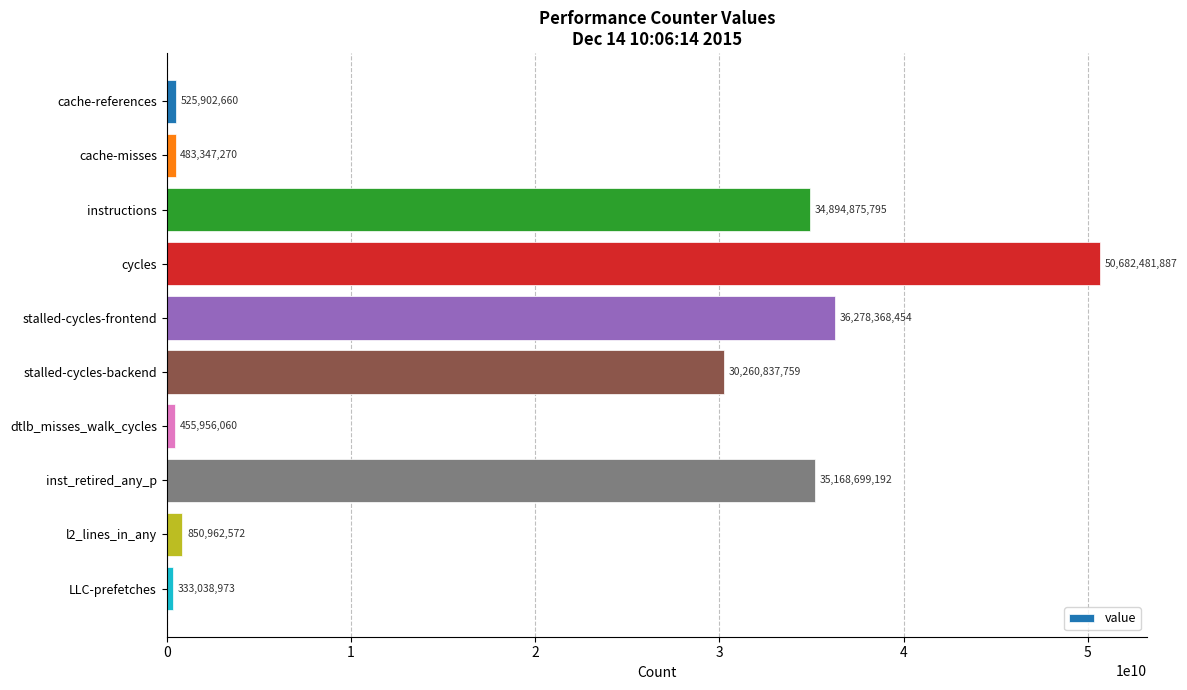

What is the label of the 9th bar from the bottom?

cache-misses